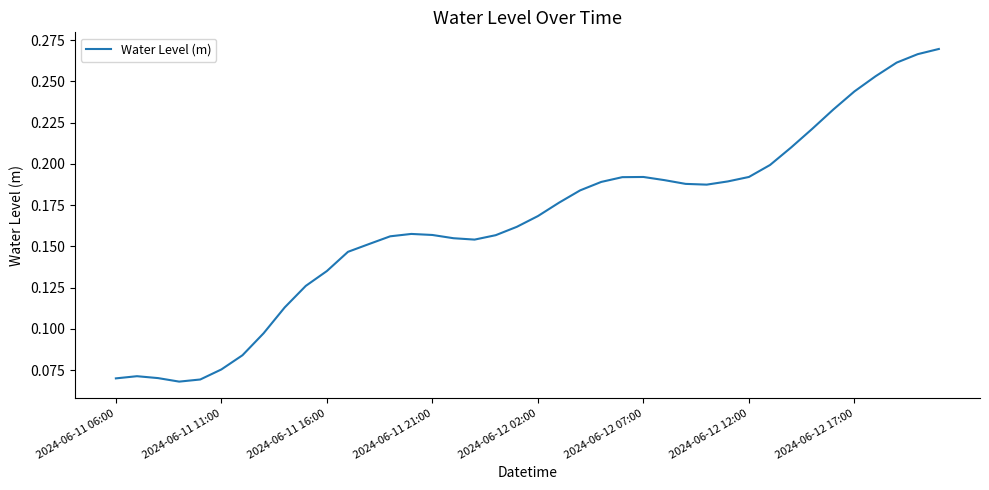

How many interior local peaks (higher than both neighbors) does the data have?

3